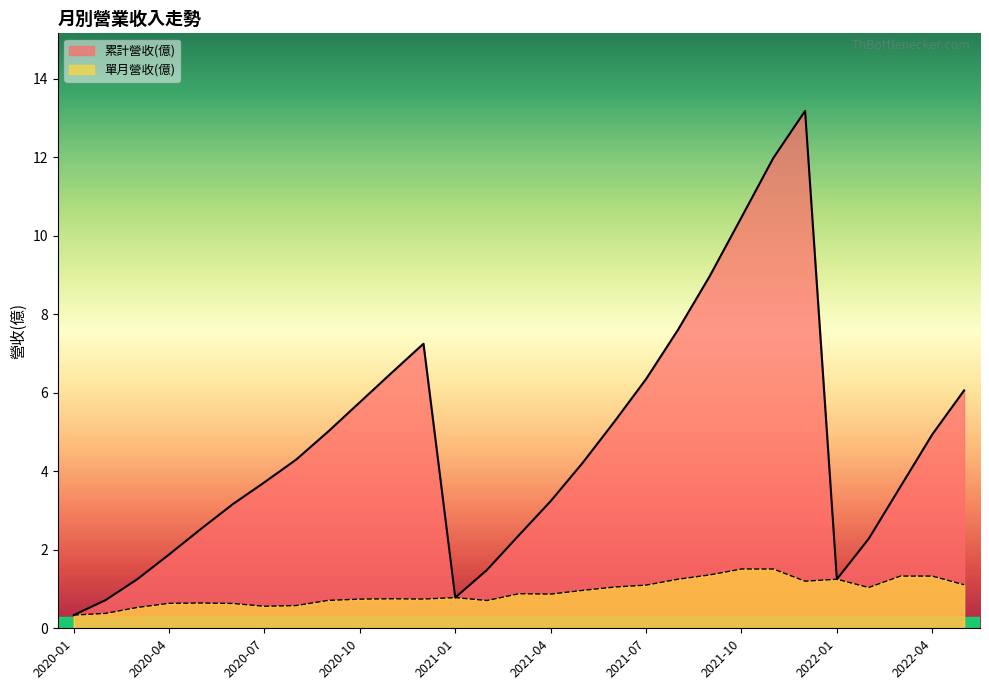

In 單月營收(億), how many points are lower than both neighbors (excluding endpoints)?

6